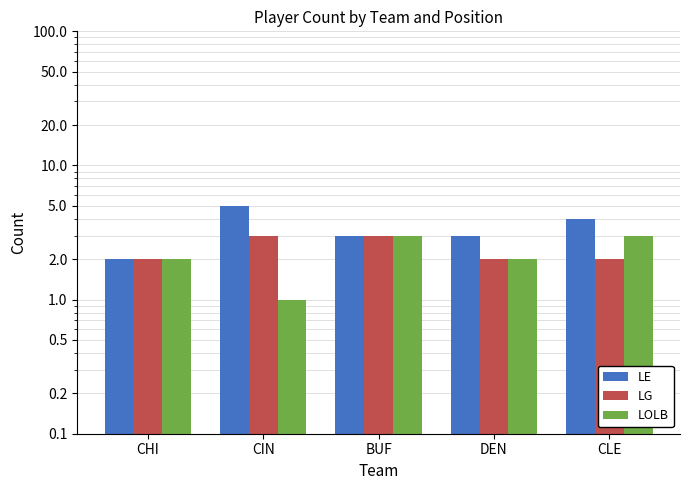

At which category does the chart reach its minimum across all series?

CIN